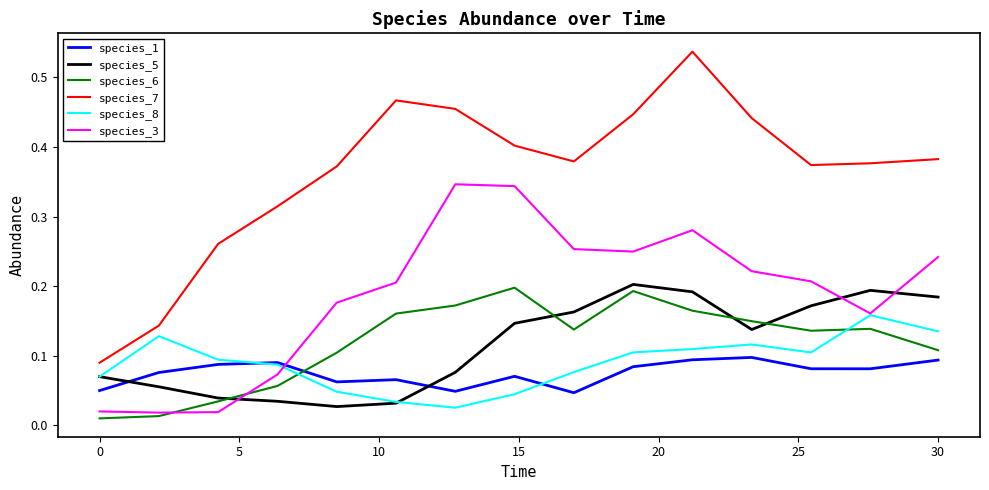

Rank the series by their maximum value, from highest to lowest.

species_7, species_3, species_5, species_6, species_8, species_1